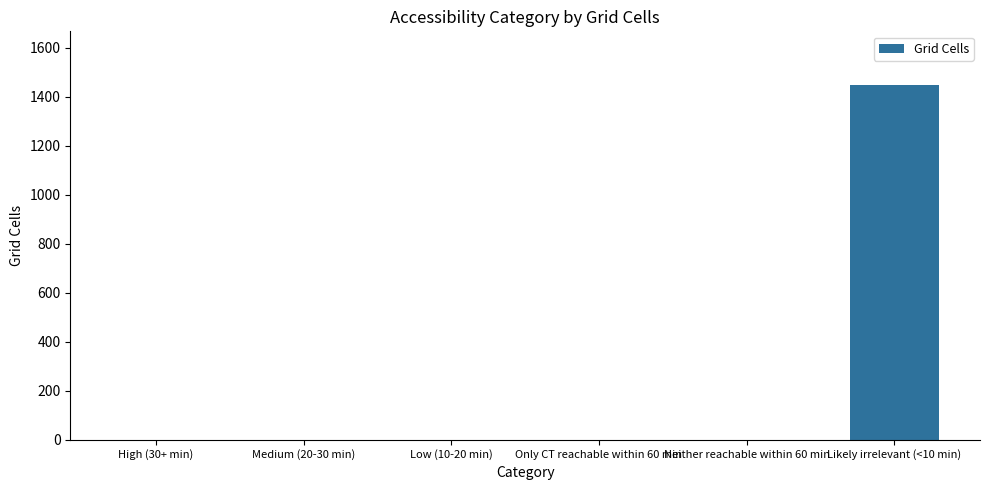

Reading right to left, extract all data points from this chart.

1449	0	0	0	0	0